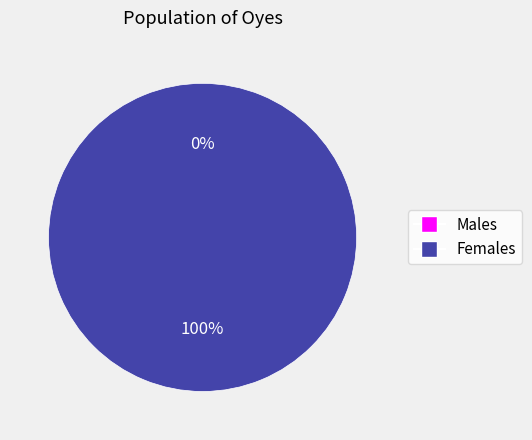

Is it true that 1603758879 is 1% of the pie?

False